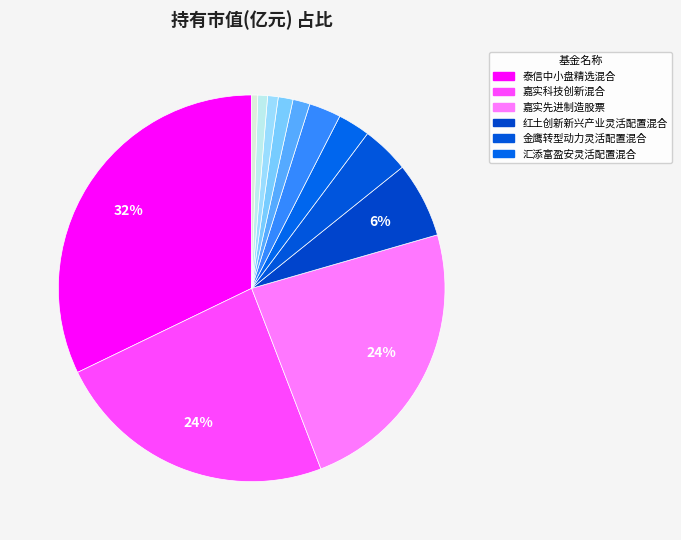

Which slice is the largest?

泰信中小盘精选混合